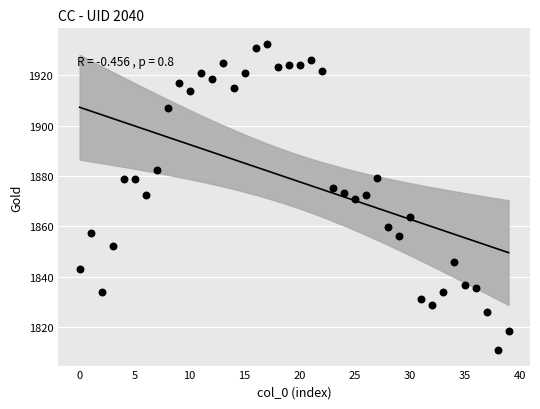

What is the range of Y values (max minus min)?

121.5